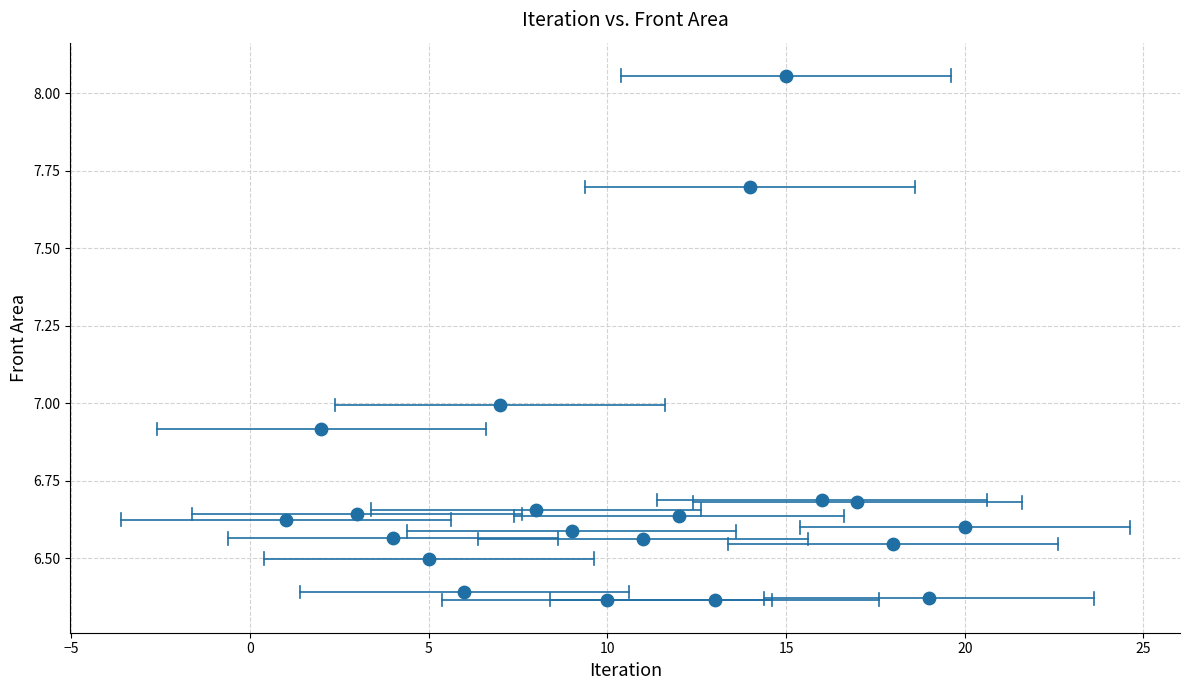

What is the range of X values (max minus min)?

19.0